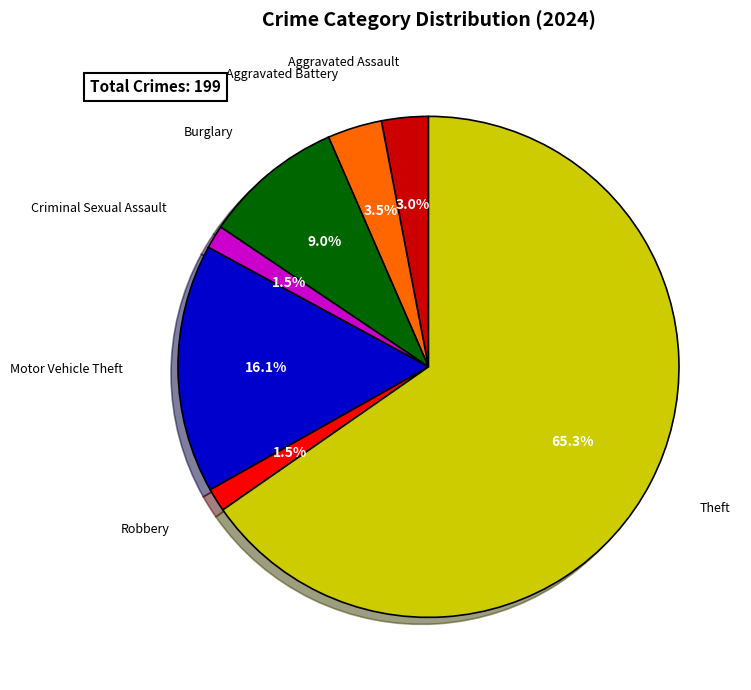

How many segments does this pie chart have?

7